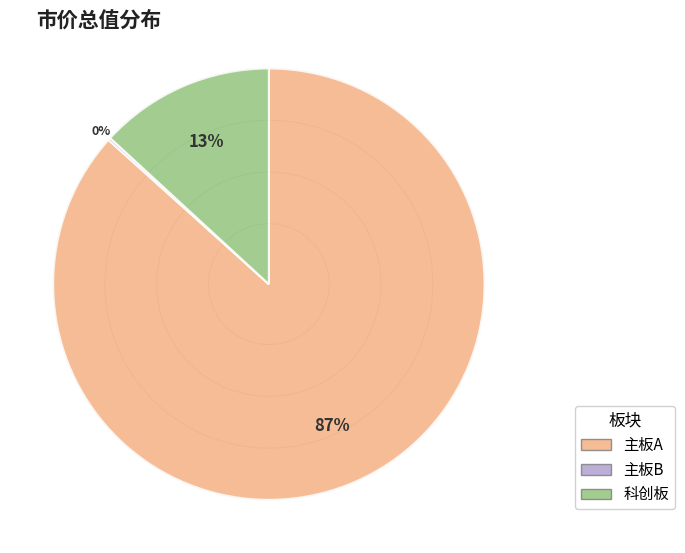

Which slice represents more than half of the pie?

主板A